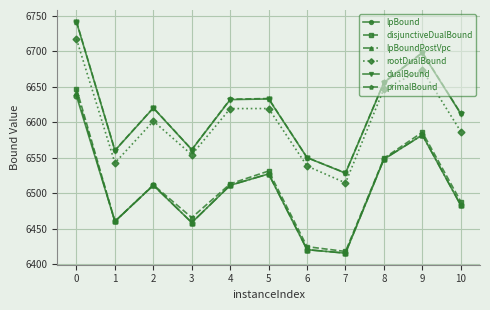

Is the value of lpBound at 9 greater than the value of dualBound at 4?

No